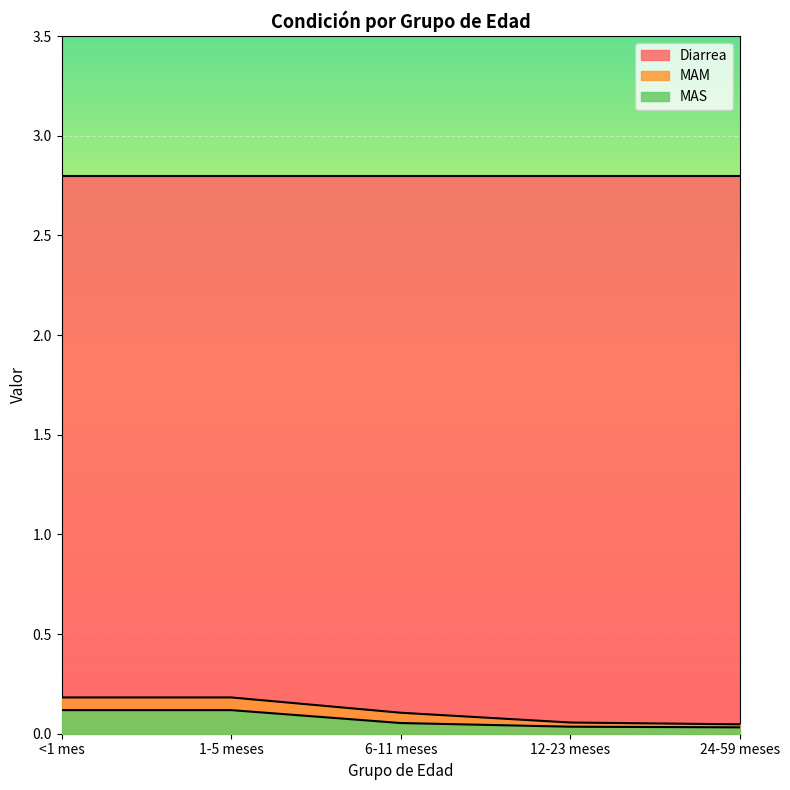

True or false: MAS has a value of 0.1 at <1 mes.

True